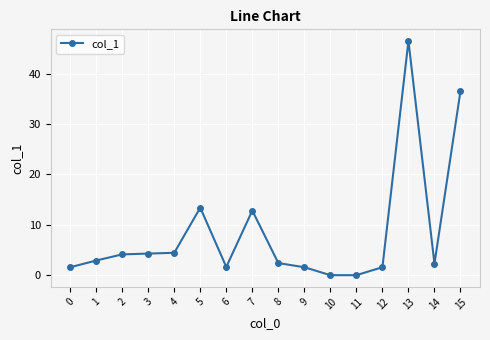

The chart shows a value of 12.8 at 7. True or false?

True